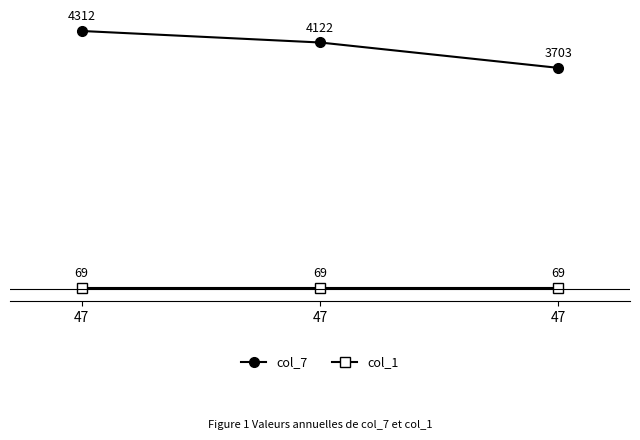

Reading left to right, list all the values displayed in this chart.

col_7: 4312	4122	3703
col_1: 69	69	69